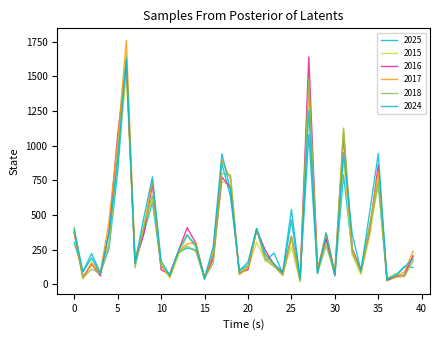

What is the sum of all 2025 values?

12928